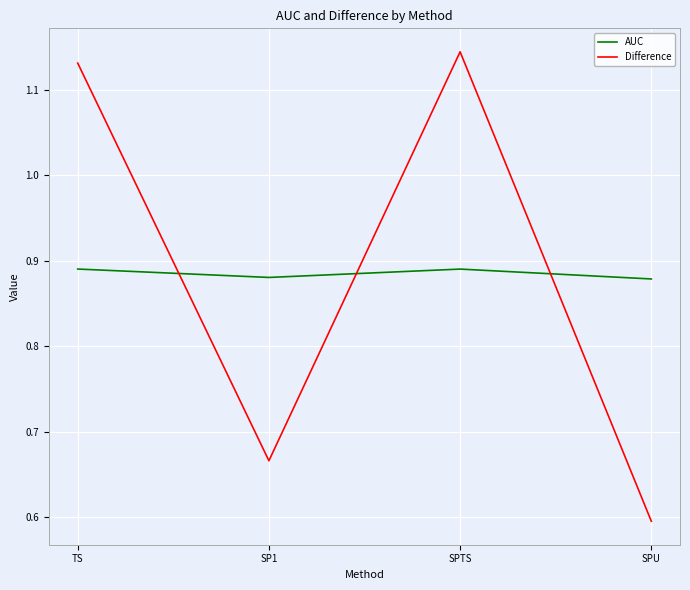

Is the value of AUC at TS greater than the value of Difference at SPU?

Yes